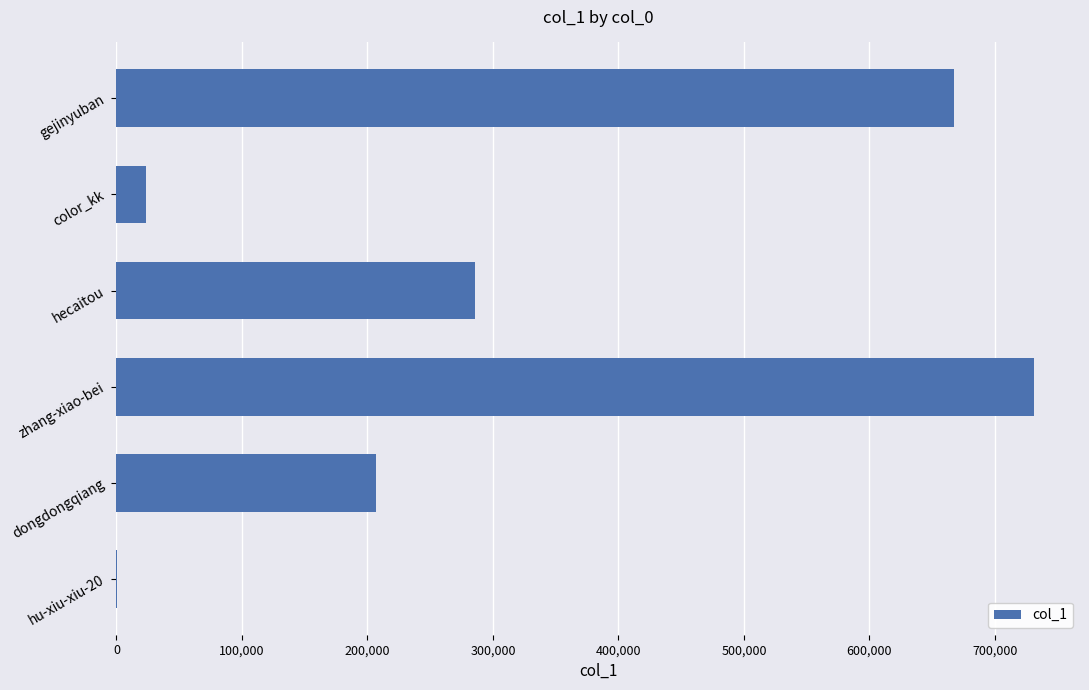

What is the greatest value displayed?

731249